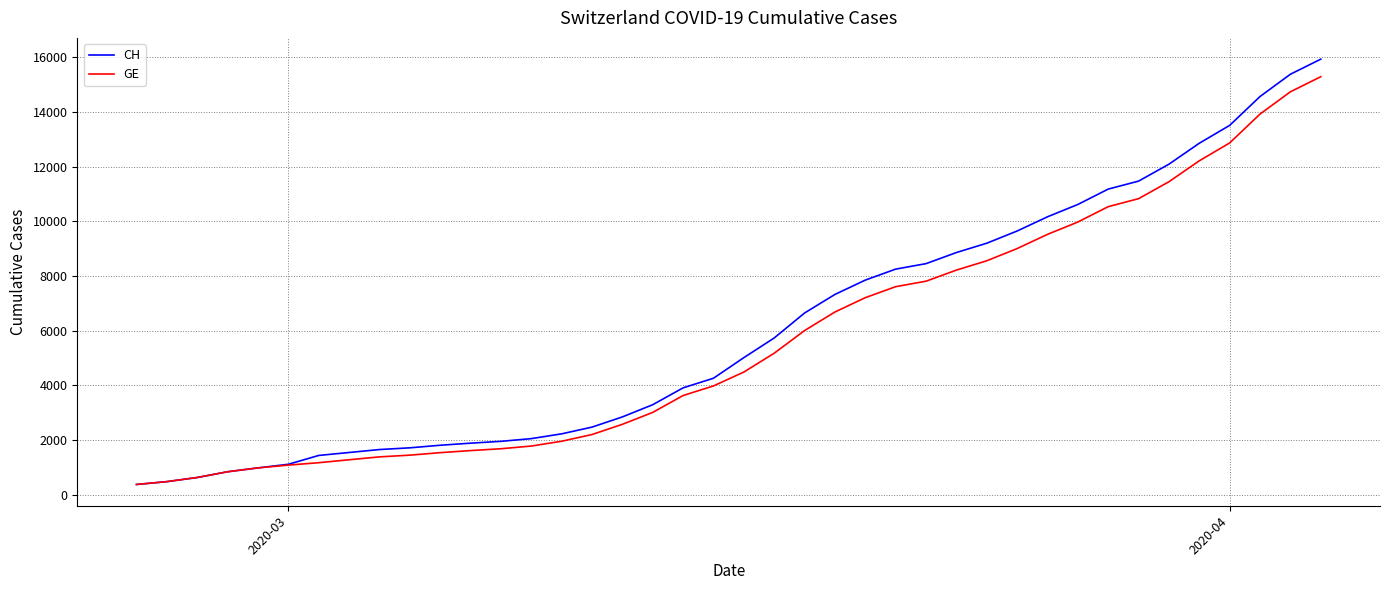

What are all the series names shown in the legend?

CH, GE